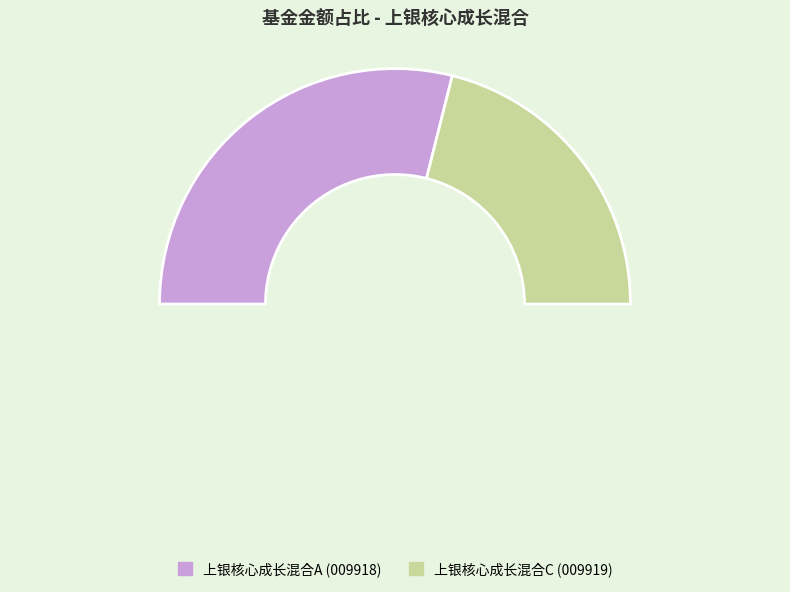

Which slice represents more than half of the pie?

上银核心成长混合A